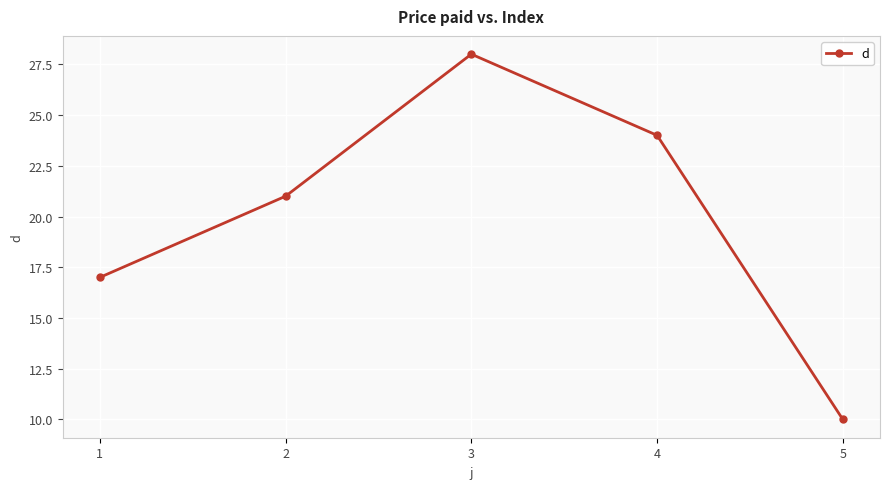

What is the smallest value displayed?

10